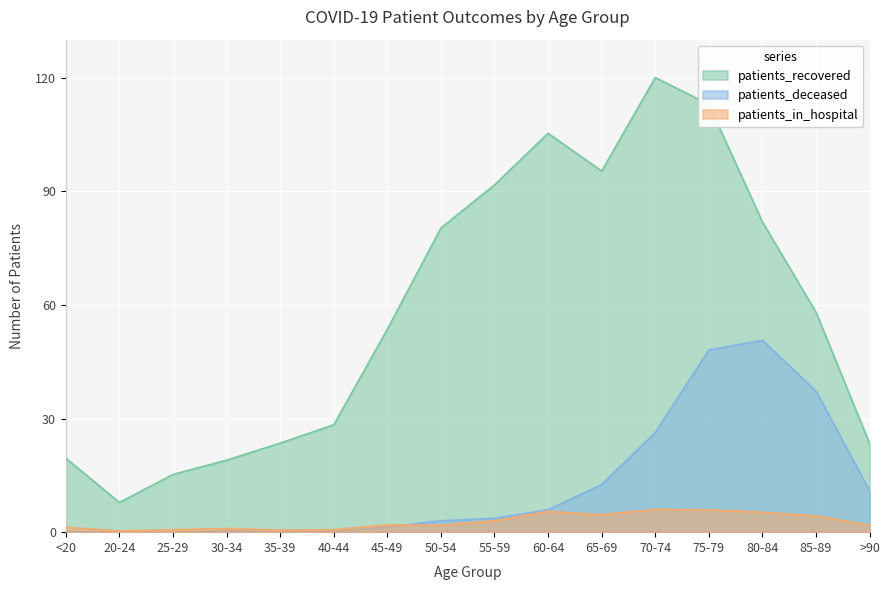

Where does the patients_recovered series first go above 58?

50-54